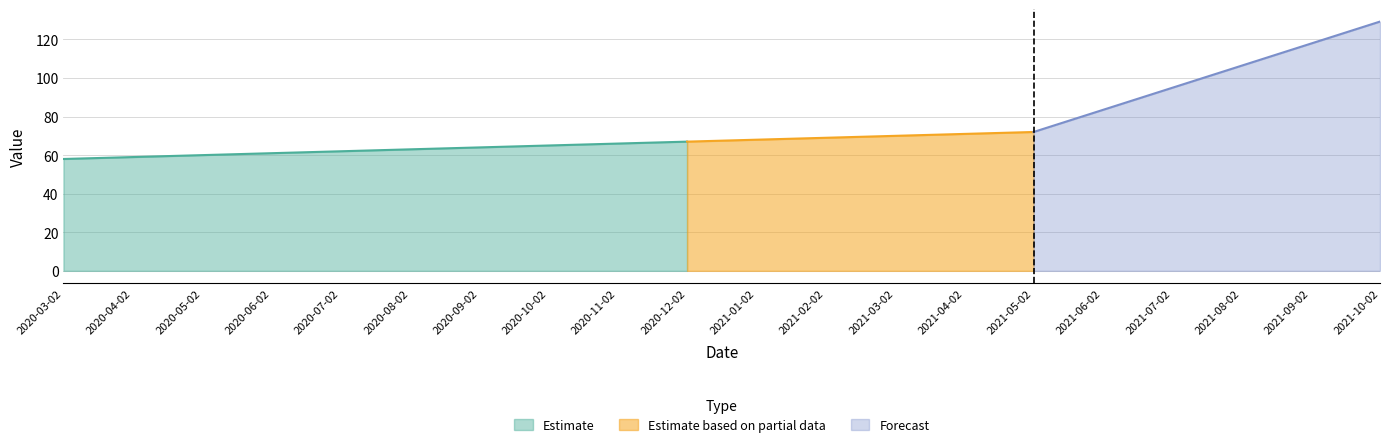

The value of Estimate at 2020-05-02 is 12. True or false?

False